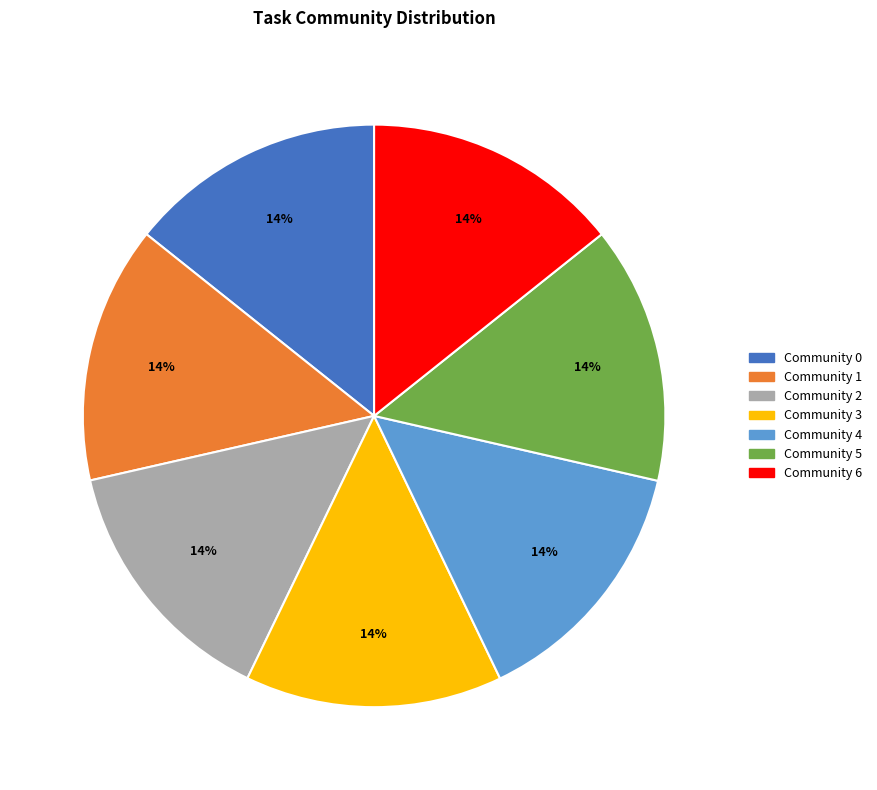

How many slices are in this pie chart?

7